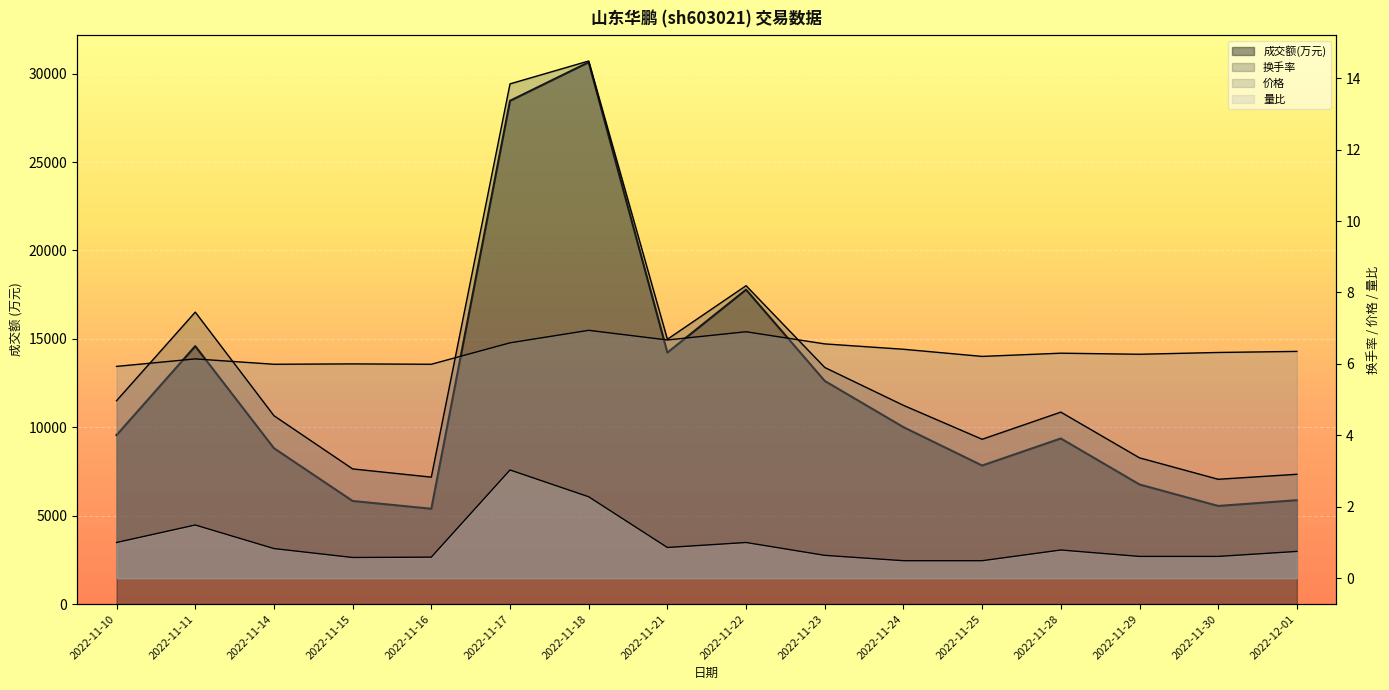

What value does the 换手率 series have at 2022-11-29?

3.4